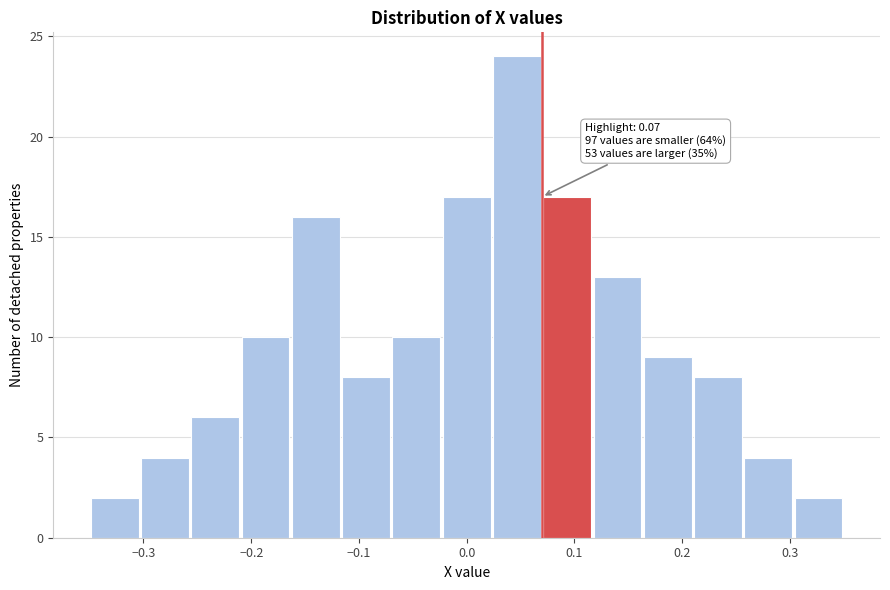

Which range on the x-axis has the tallest bar?

0.02 to 0.07